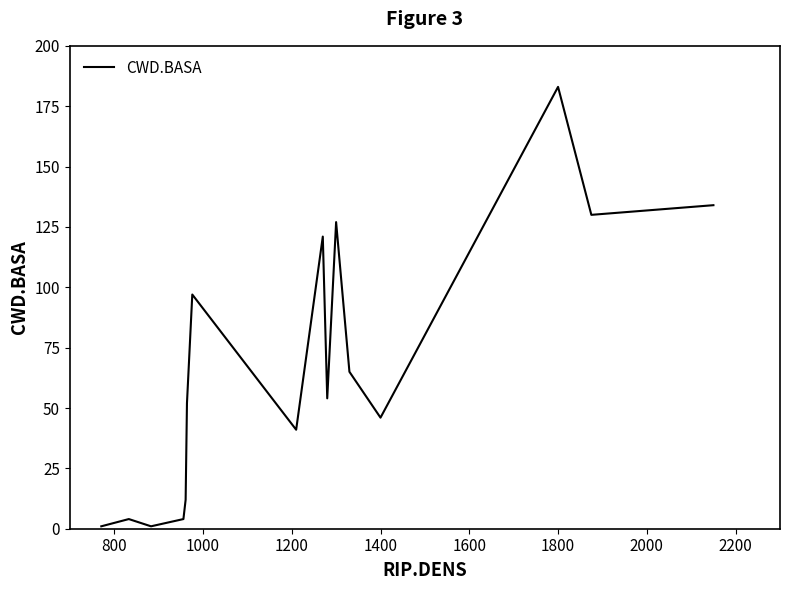

What is the greatest value displayed?

183